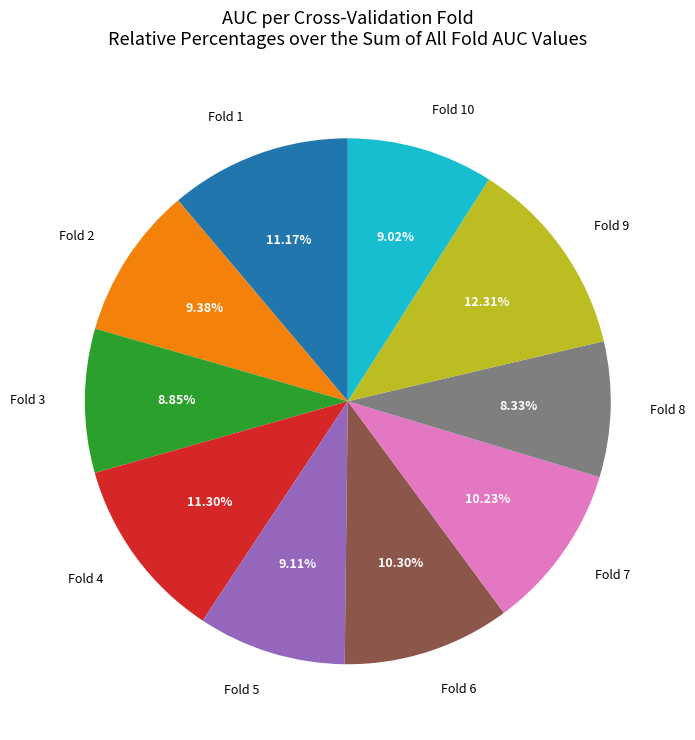

Does any single category account for the majority?

No